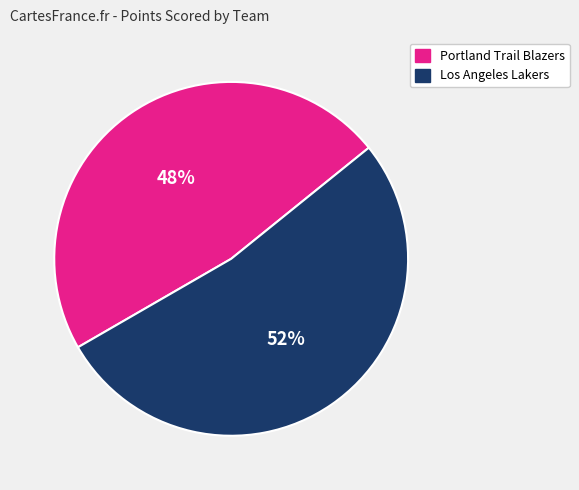

How many slices are in this pie chart?

2